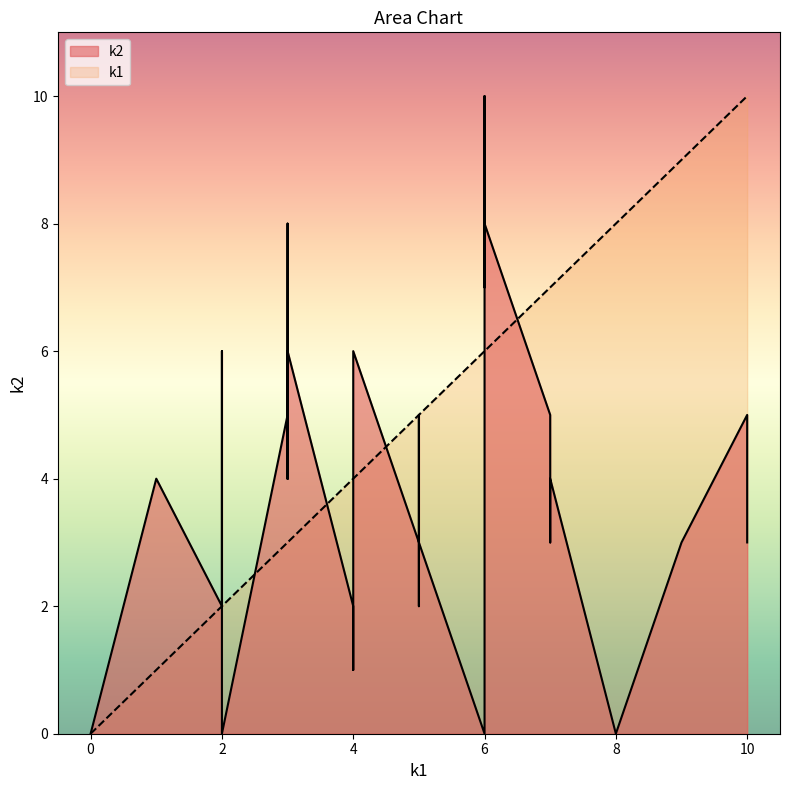

How many distinct data groups are displayed?

2